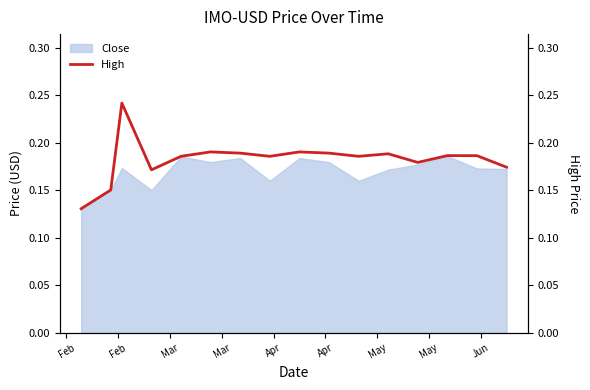

What is the average value?

0.2